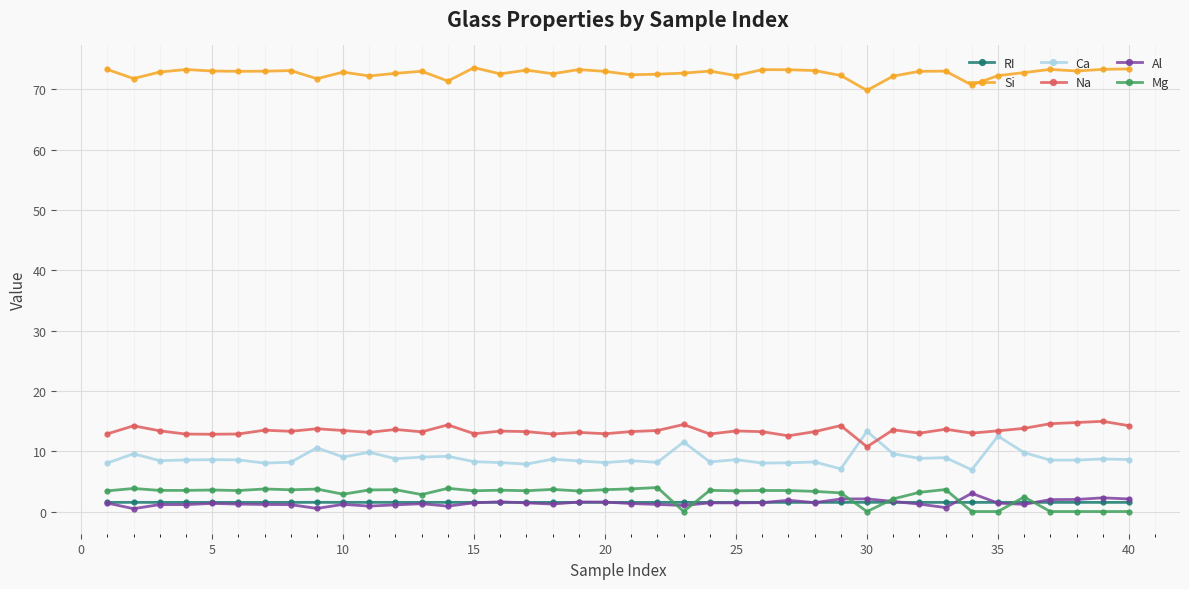

Which series has the largest range (max minus min)?

Ca